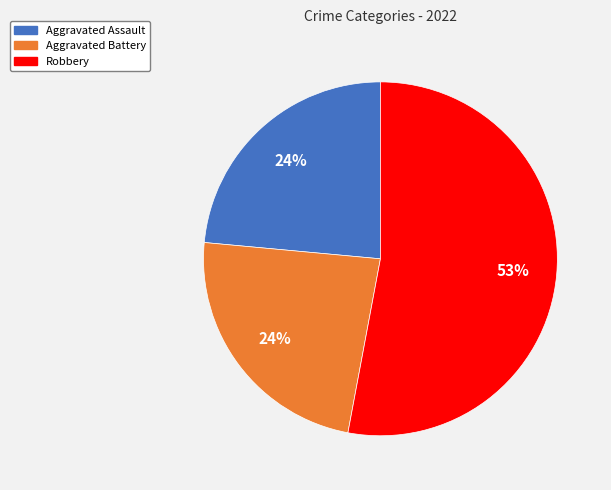

To the nearest percent, what is the average slice percentage?

33%